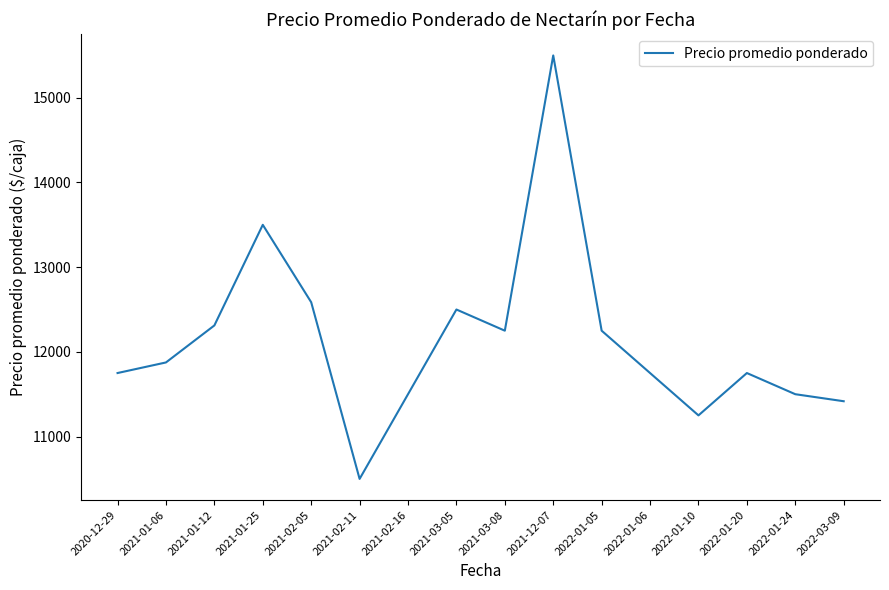

What is the ratio of the value at 2020-12-29 to the value at 2021-02-11?

1.1